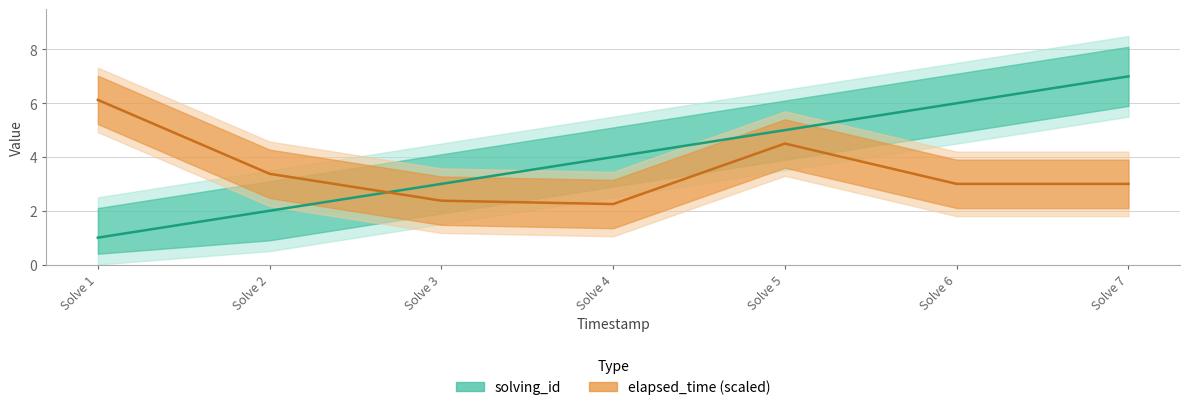

At Solve 3, list the series in order from largest to smallest.

solving_id, elapsed_time